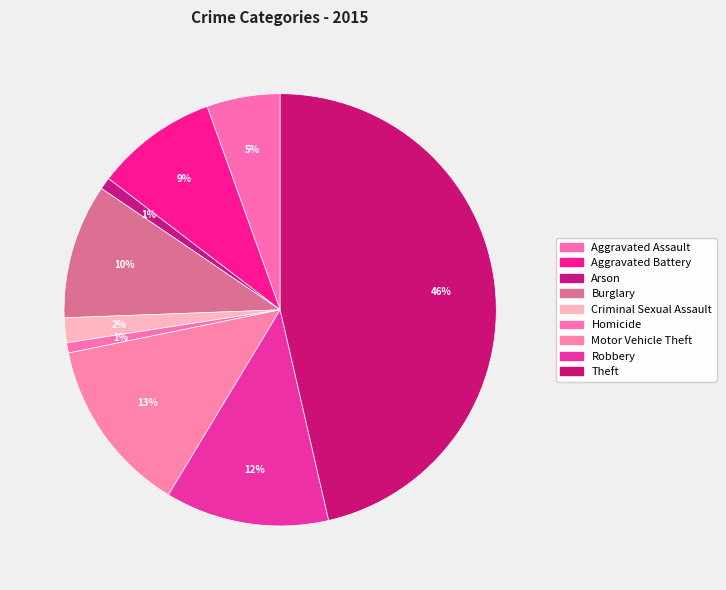

How many slices are in this pie chart?

9